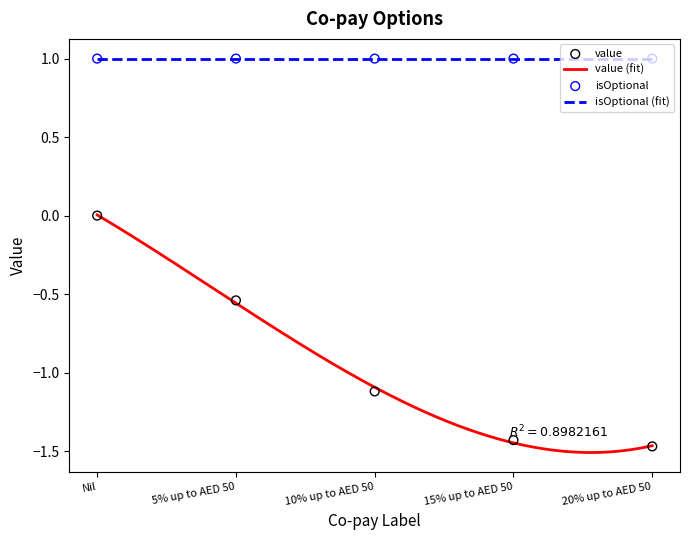

What is the change in value from Nil to 20% up to AED 50?

-1.5